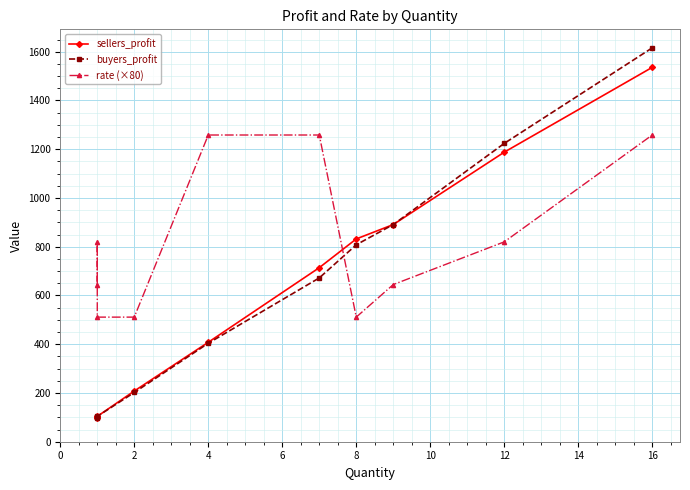

How many lines are shown in the chart?

3